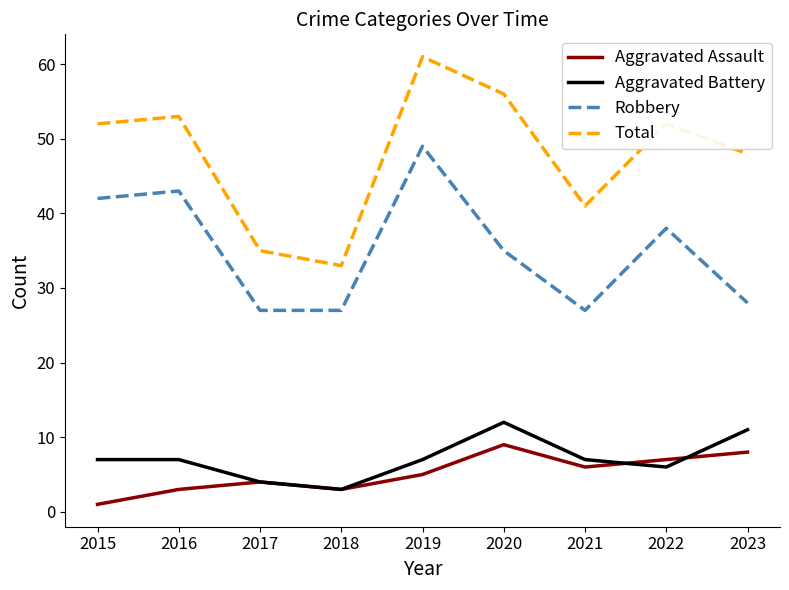

Rank the series by their maximum value, from highest to lowest.

Total, Robbery, Aggravated Battery, Aggravated Assault